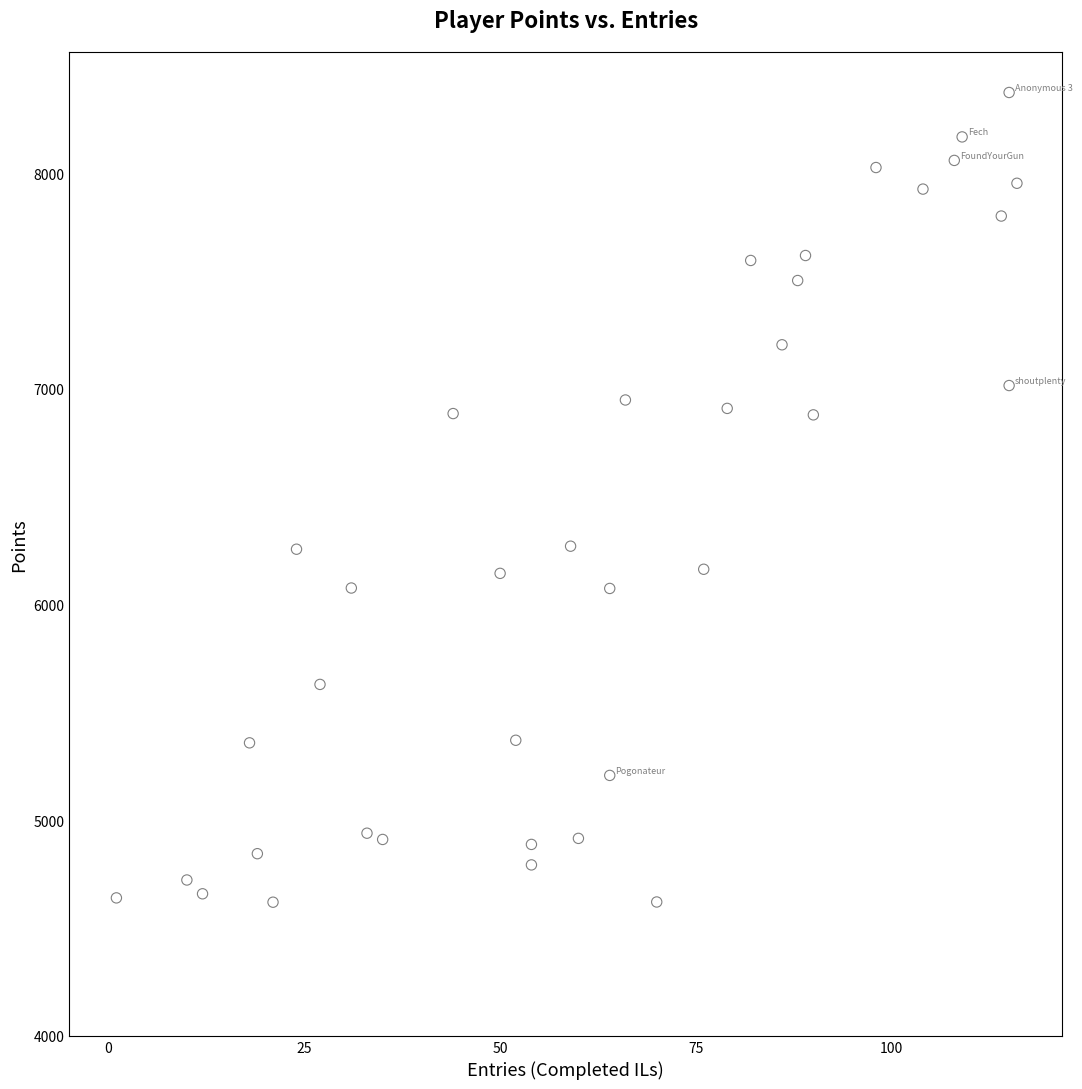

What is the range of X values (max minus min)?

115